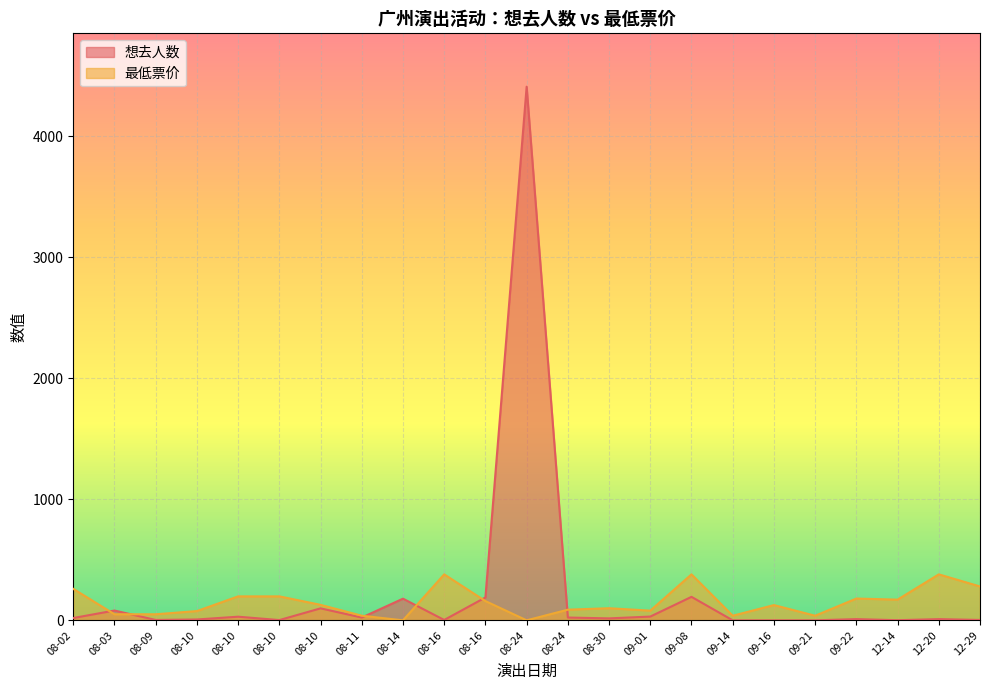

Which series has the largest total across all categories?

想去人数